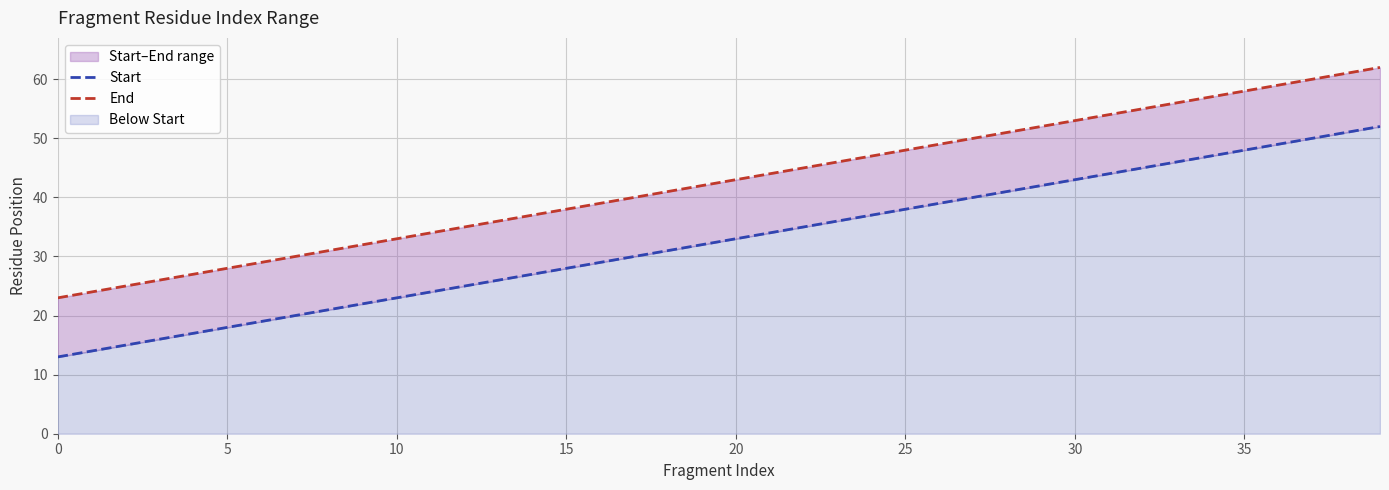

Reading left to right, transcribe all the data shown in this chart.

Start: 13	14	15	16	17	18	19	20	21	22	23	24	25	26	27	28	29	30	31	32	33	34	35	36	37	38	39	40	41	42	43	44	45	46	47	48	49	50	51	52
End: 23	24	25	26	27	28	29	30	31	32	33	34	35	36	37	38	39	40	41	42	43	44	45	46	47	48	49	50	51	52	53	54	55	56	57	58	59	60	61	62